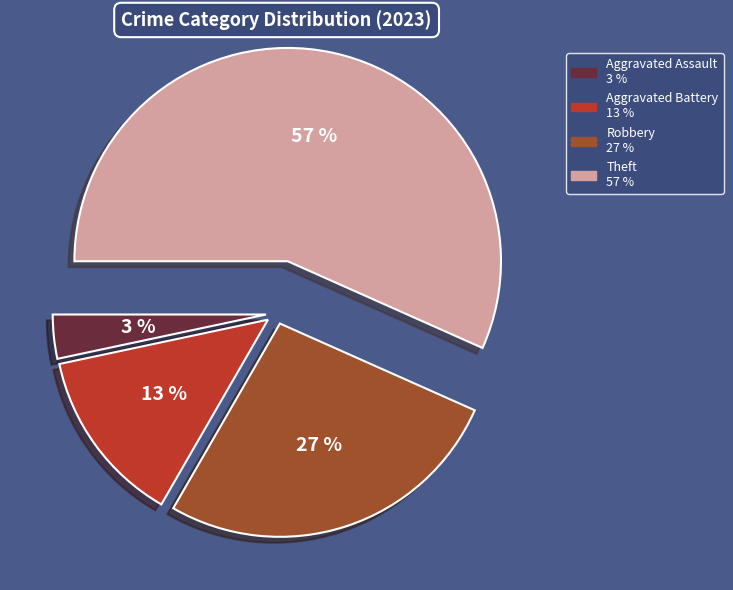

Which category has the smallest portion of the pie?

Aggravated Assault